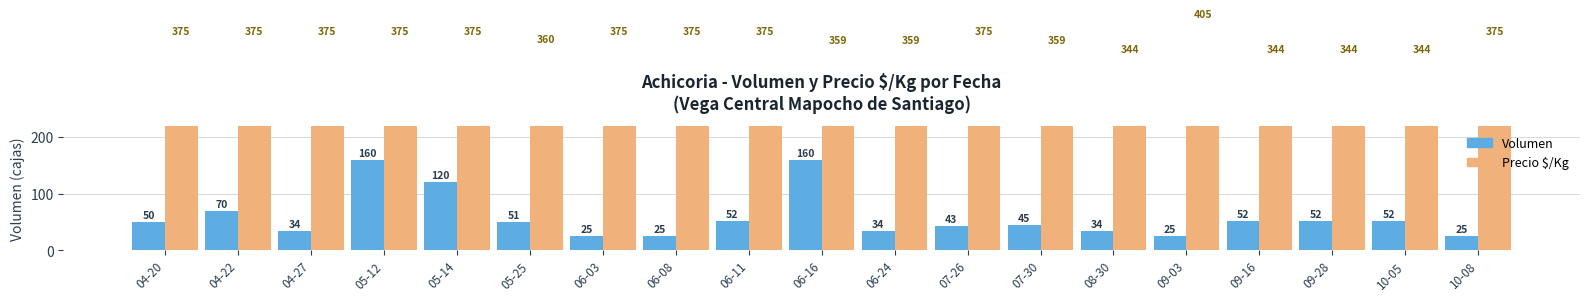

Does the chart contain stacked bars?

No